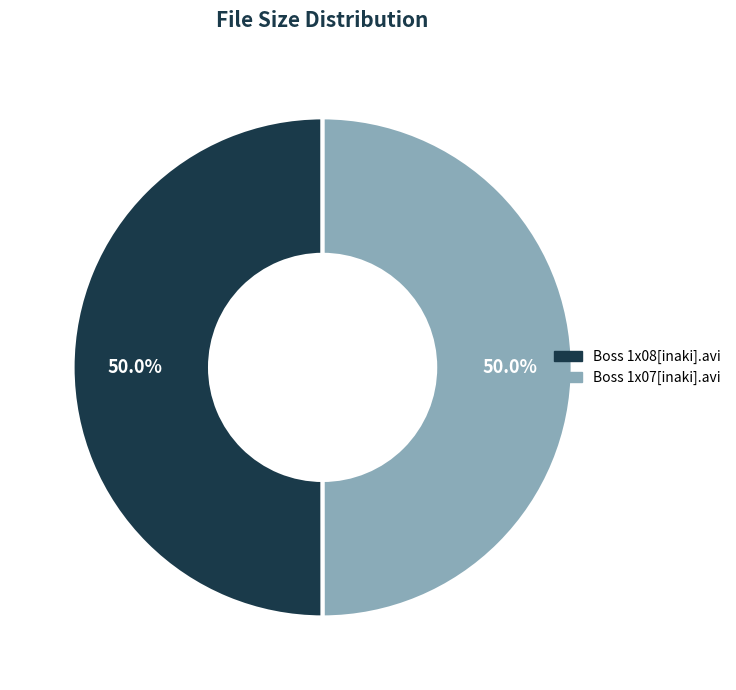

Is the sum of Boss 1x08[inaki].avi and Boss 1x07[inaki].avi greater than half?

Yes